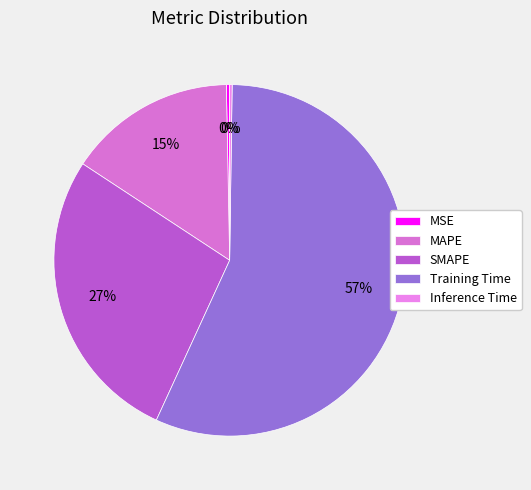

What is the total percentage of SMAPE and MAPE?

42.9%